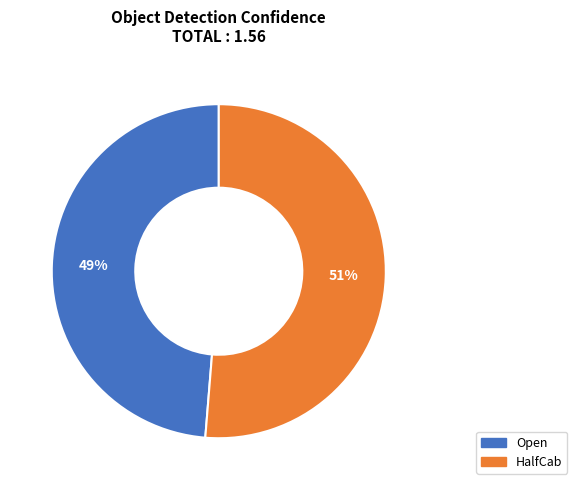

How many segments does this pie chart have?

2